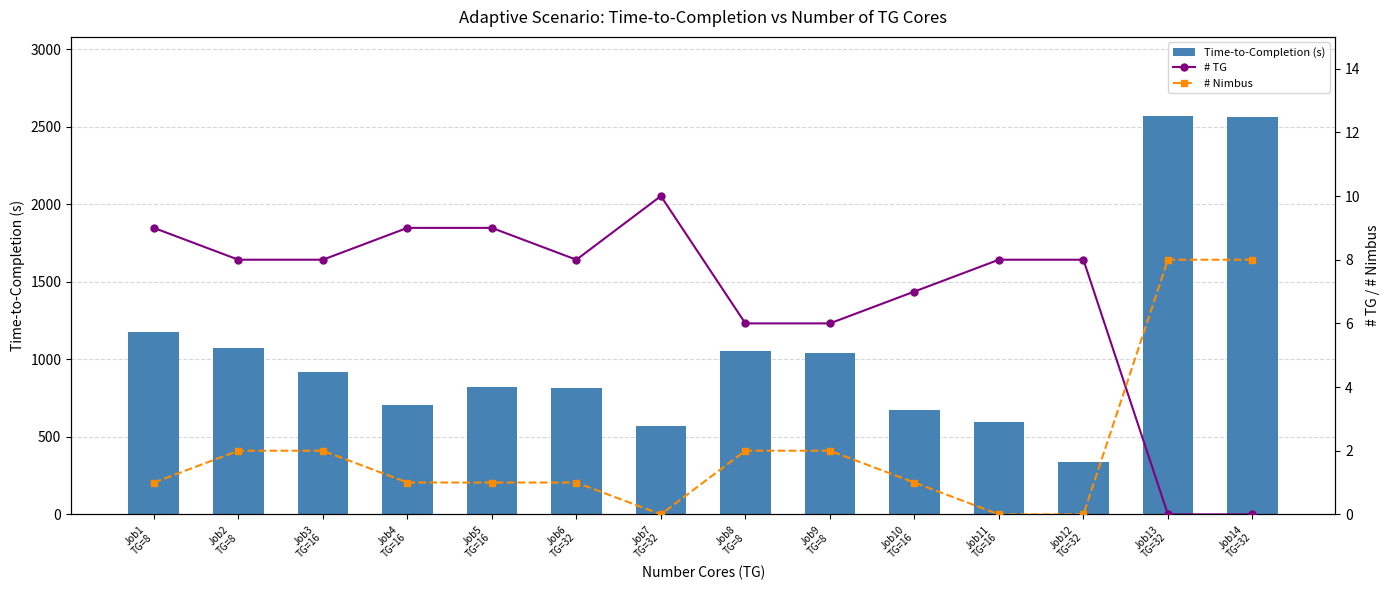

What is the value of the Time-to-Completion (s) bar at the 10th from the left?

671.1